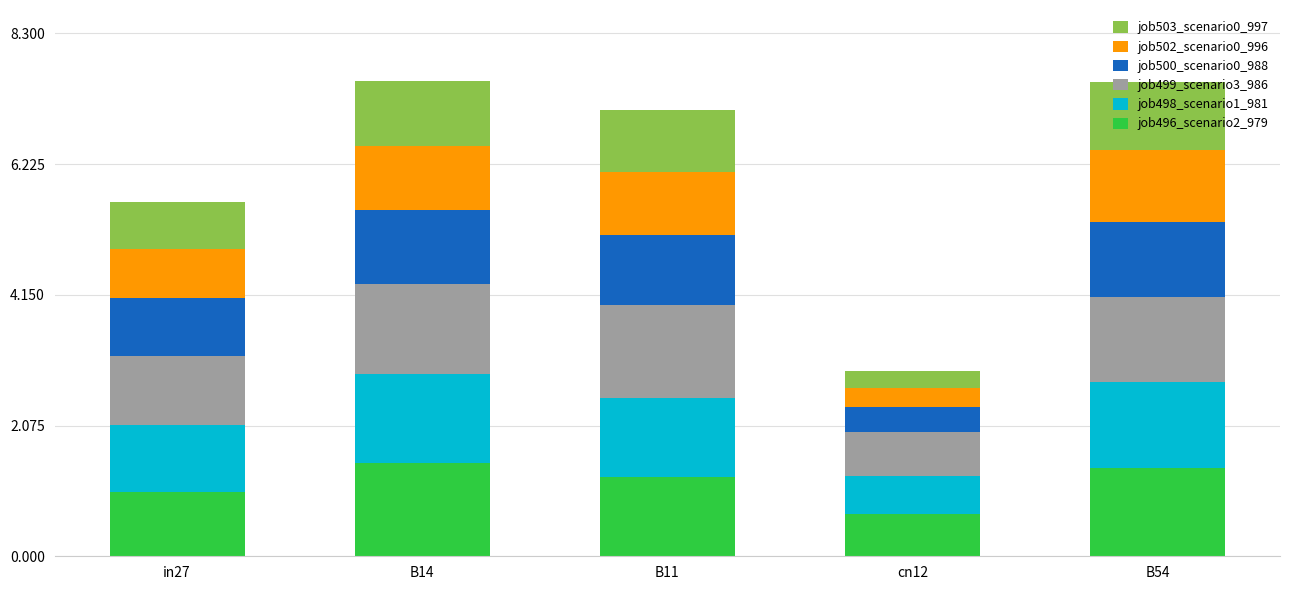

What is the lowest value of the job496_scenario2_979 series?

0.7